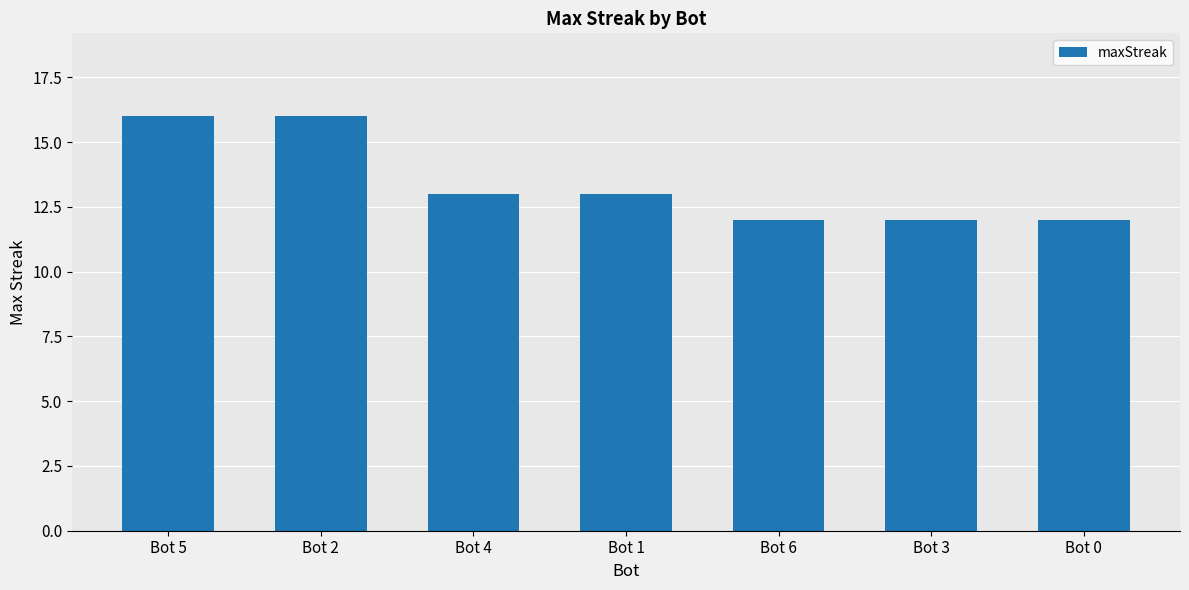

Approximately how many times larger is the value at Bot 1 compared to Bot 4?

1.0